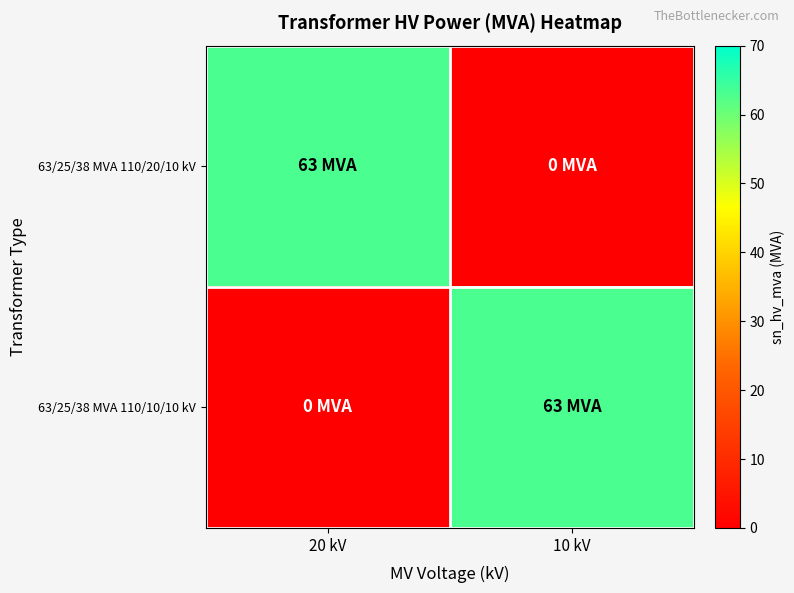

What is the spread (max minus min) of values at 20 kV?

63